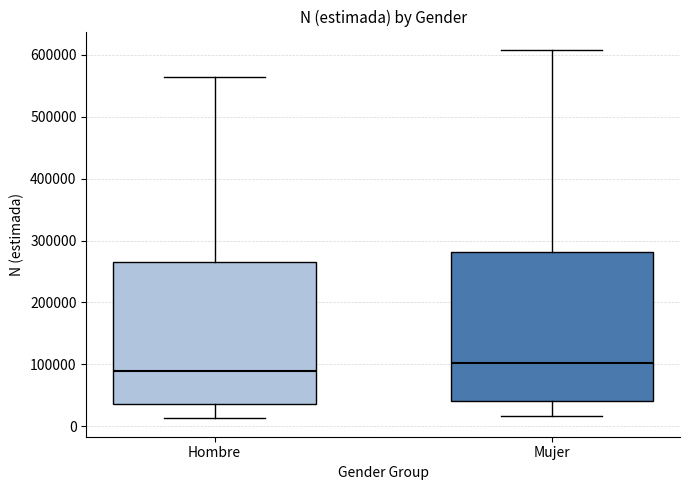

Which box is the tallest, from its lower edge to its upper edge?

Mujer